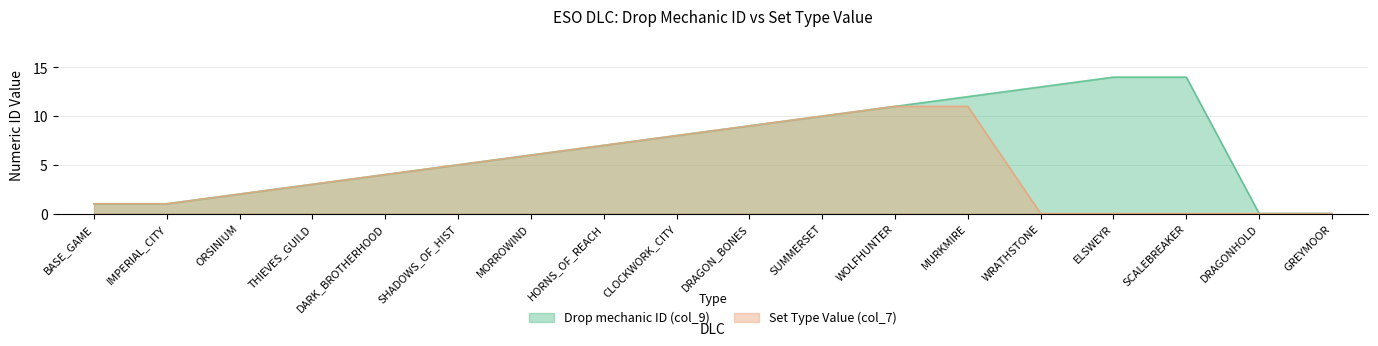

Rank the series by their average value, from lowest to highest.

Set Type Value (col_7), Drop mechanic ID (col_9)